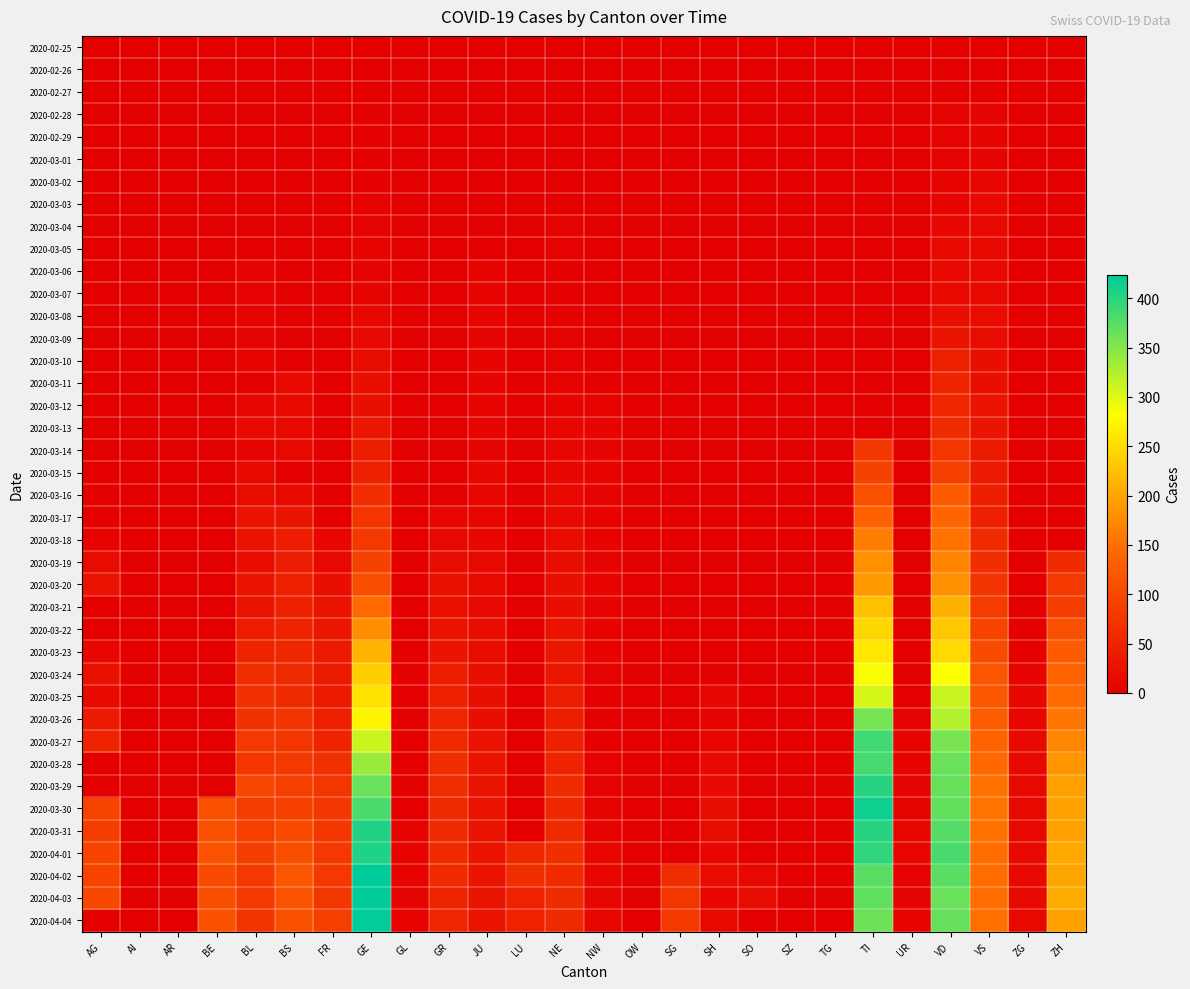

At which category is the sum across all series the highest?

VD